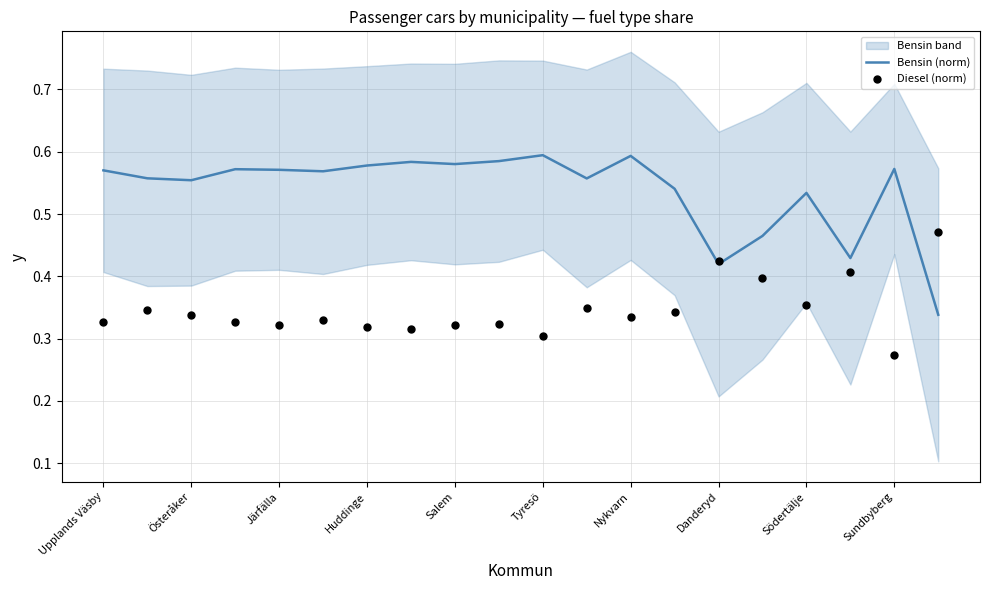

Which series has the widest spread of Y values?

Bensin (norm)